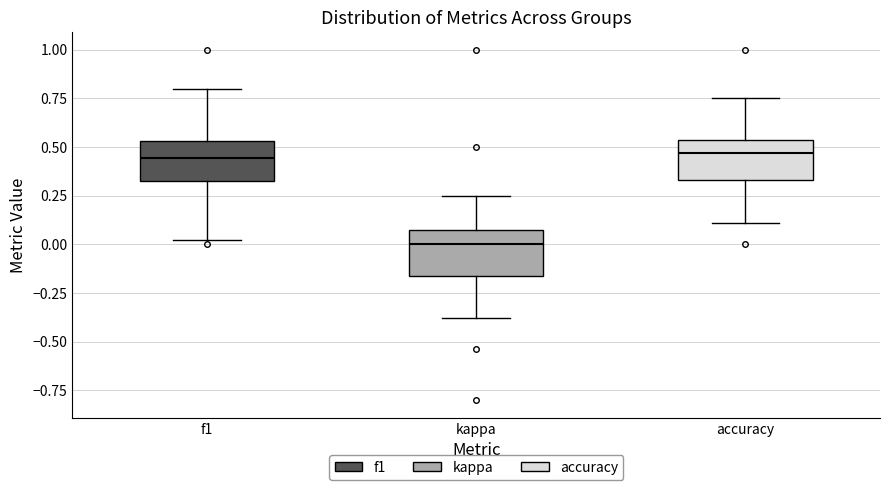

Where does the lower whisker of the box for kappa end on the y-axis? The values are not printed on the chart, so give them approximately, as read against the axis.

-0.40